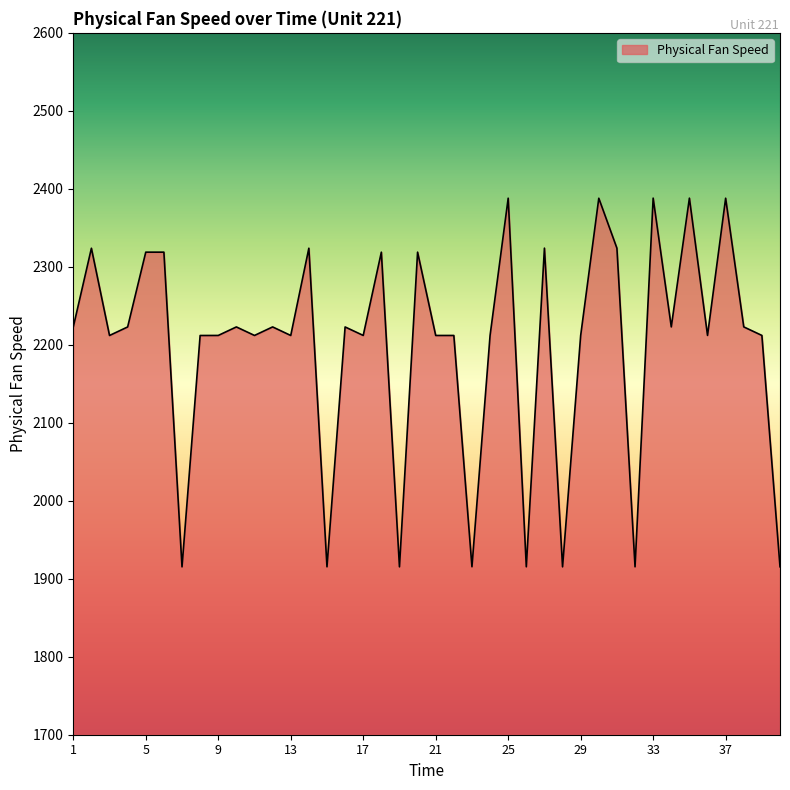

What is the difference between the maximum and minimum values?

472.8